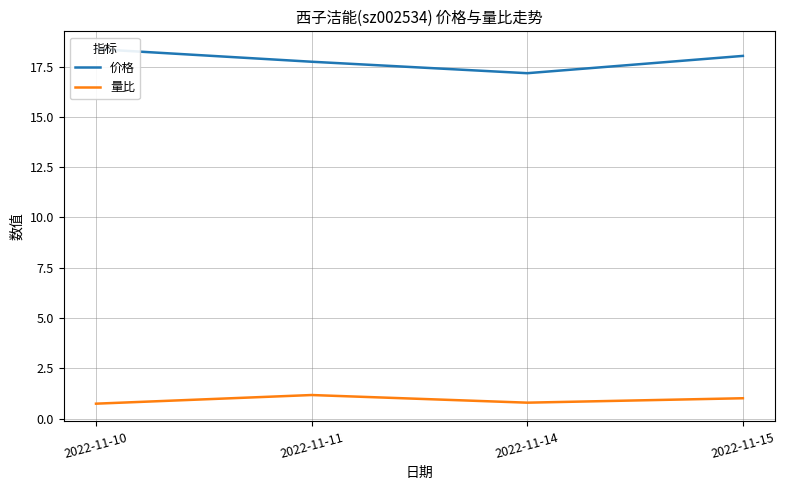

Is the value of 量比 at 2022-11-15 greater than the value of 价格 at 2022-11-15?

No